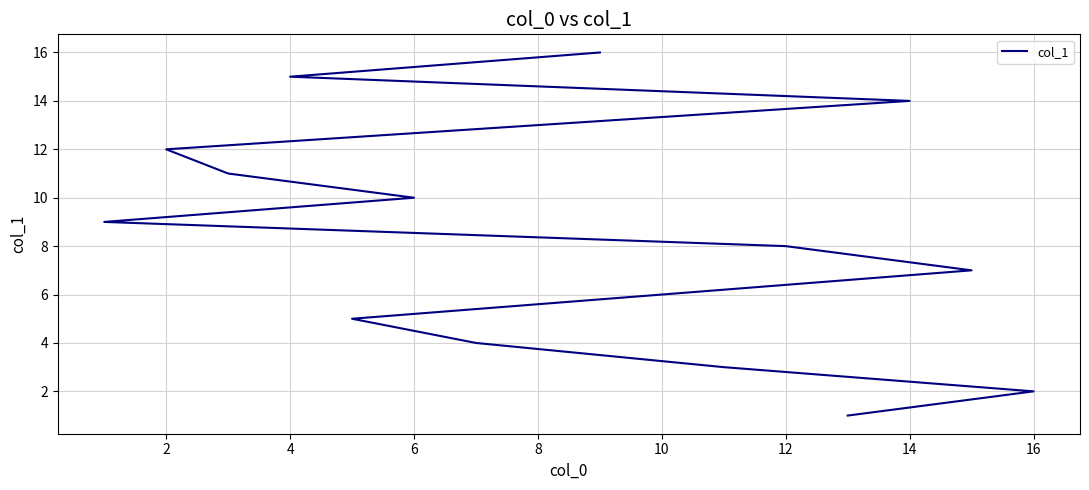

True or false: there are more than 1 points higher than both neighbors.

False